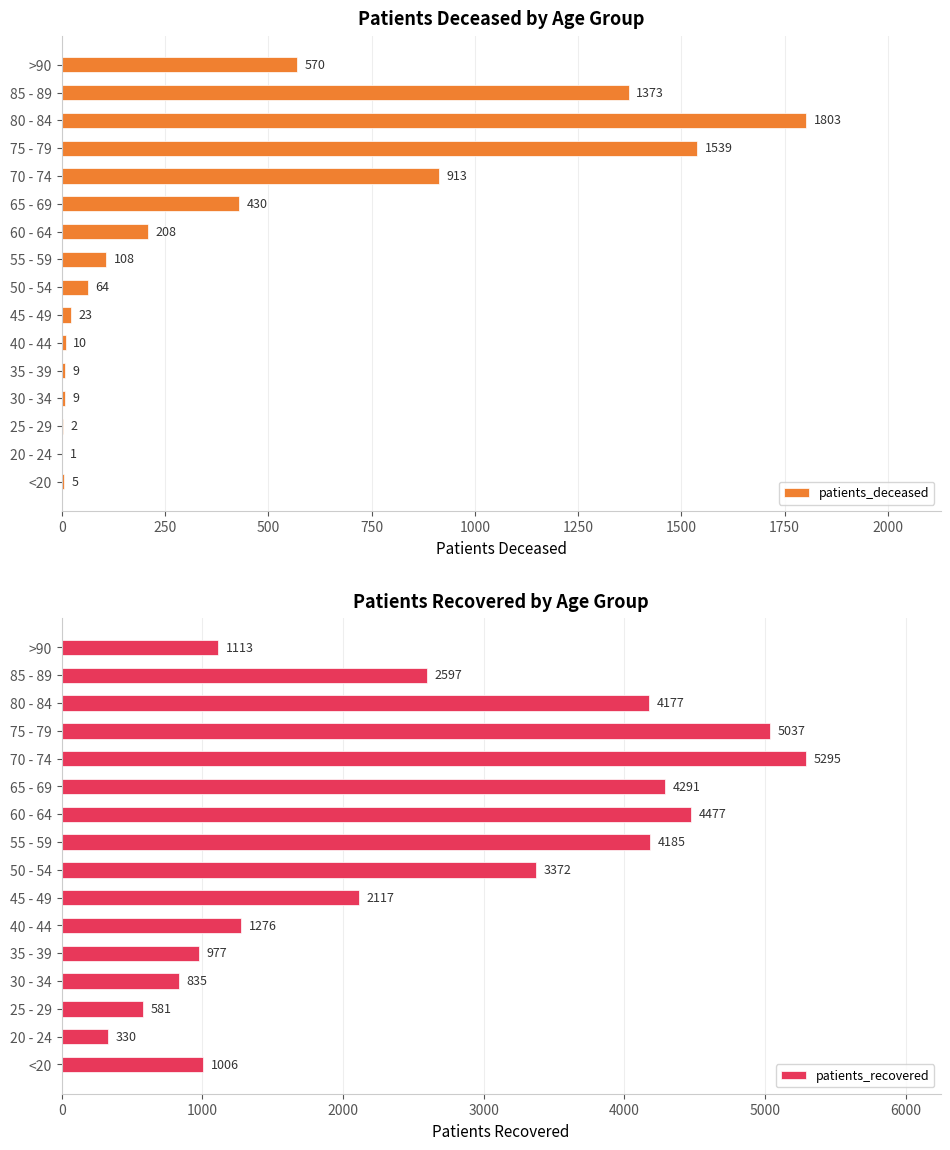

Count the number of data series in this chart.

2